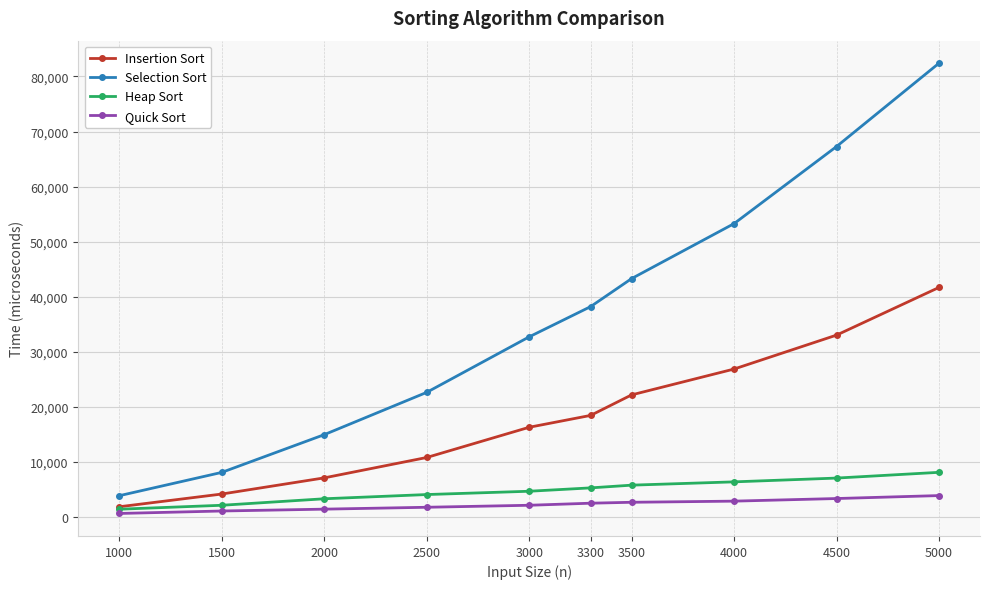

How many lines are shown in the chart?

4